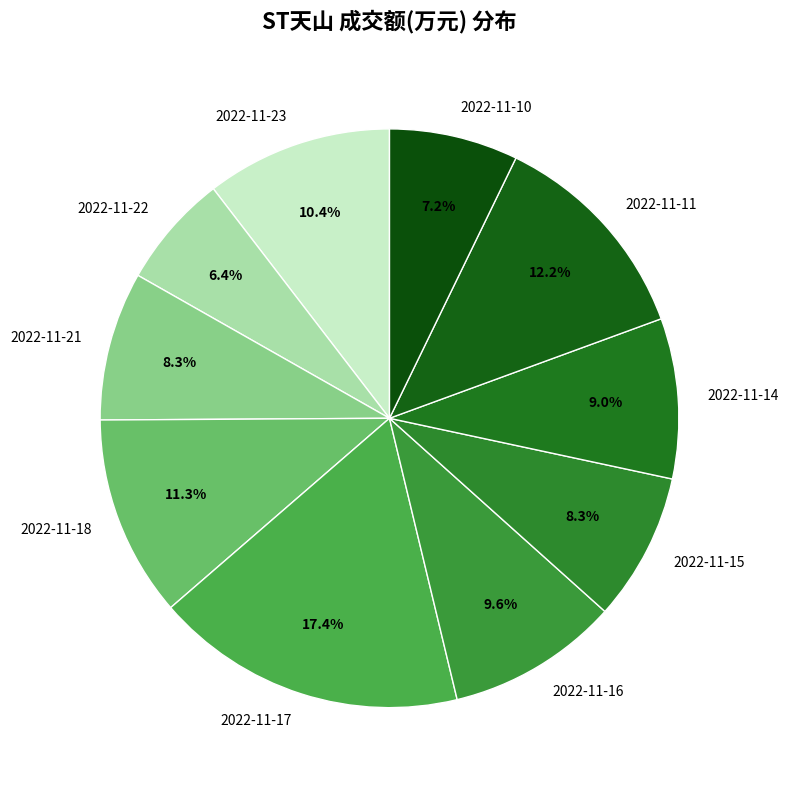

How many slices are in this pie chart?

10